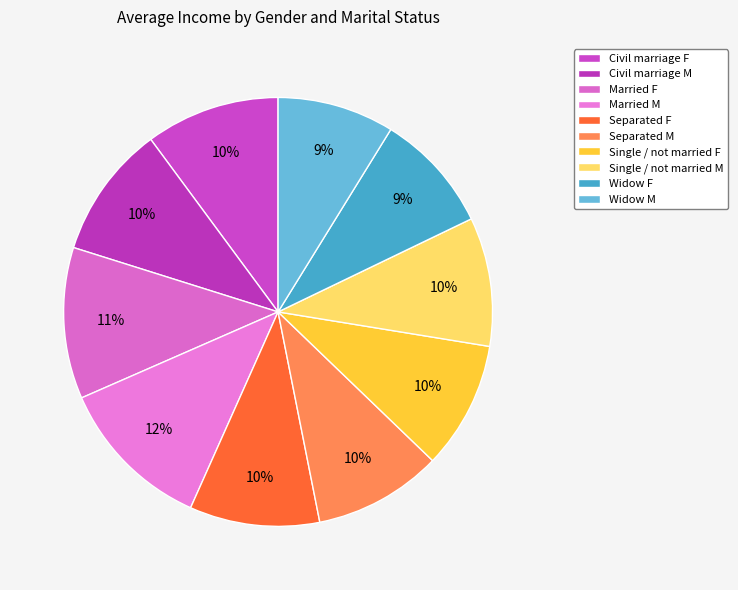

Is there a majority slice in this chart?

No